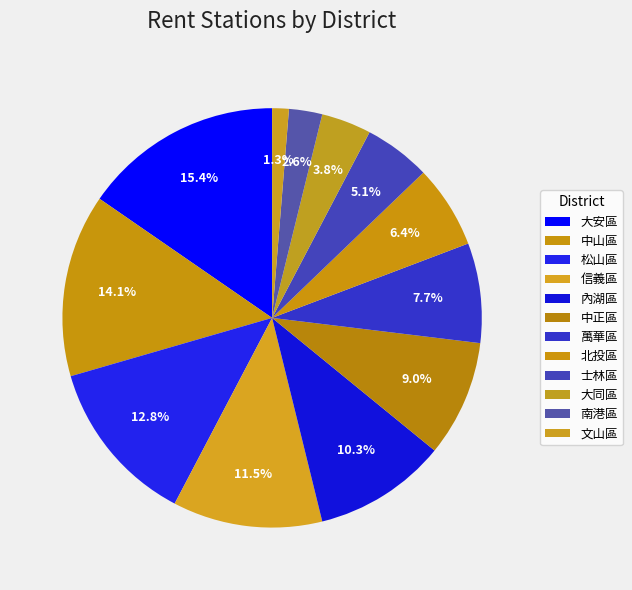

To the nearest percent, what percentage of the pie is 南港區?

3%